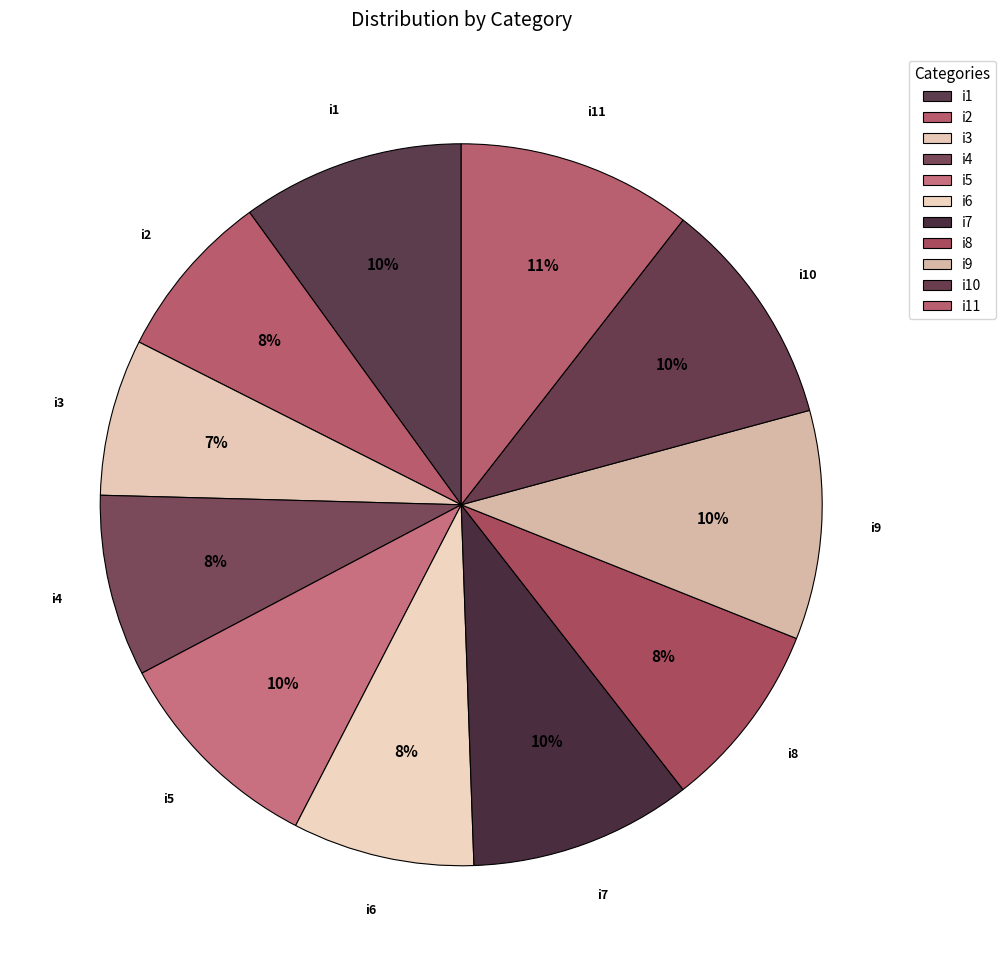

Do i11 and i8 together represent more than half of the pie?

No